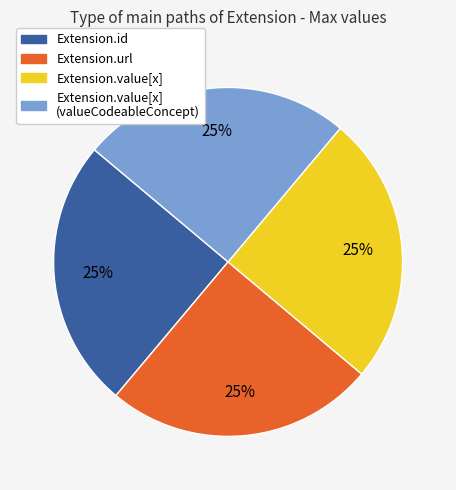

To the nearest percent, what is the average slice percentage?

25%